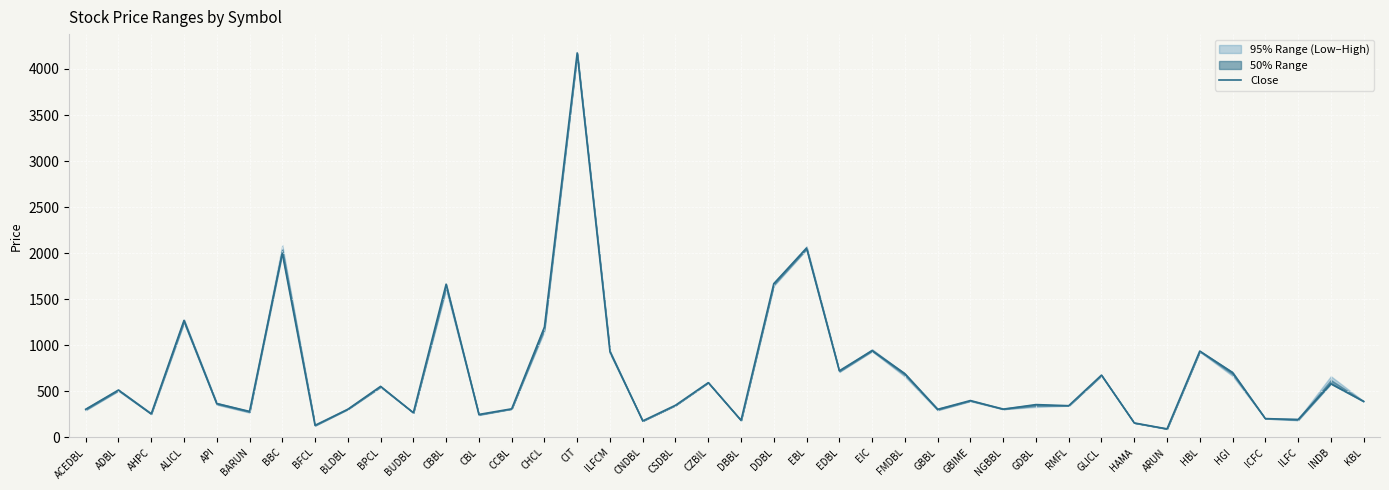

Rank the categories by value from lowest to highest.

ARUN, BFCL, HAMA, CNDBL, DBBL, ILFC, ICFC, CBL, AHPC, BUDBL, BARUN, GBBL, ACEDBL, BLDBL, NGBBL, CCBL, RMFL, CSDBL, GDBL, API, KBL, GBIME, ADBL, BPCL, INDB, CZBIL, GLICL, FMDBL, HGI, EDBL, ILFCM, HBL, EIC, CHCL, ALICL, CBBL, DDBL, BBC, EBL, CIT